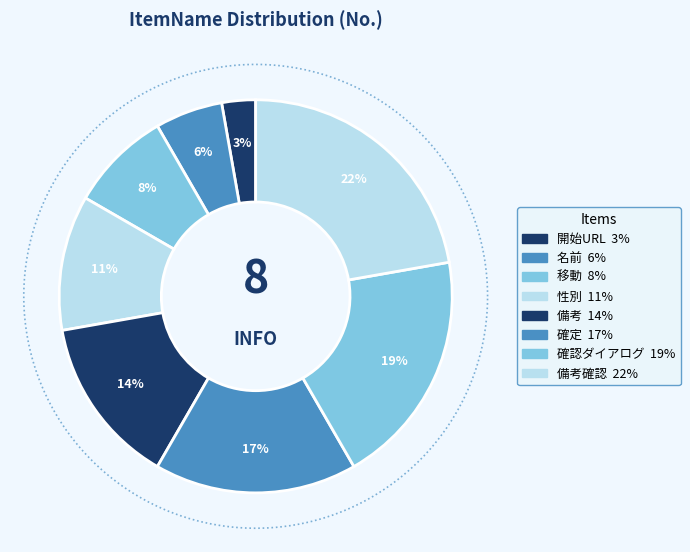

How much of the chart is everything except 性別?

88.9%